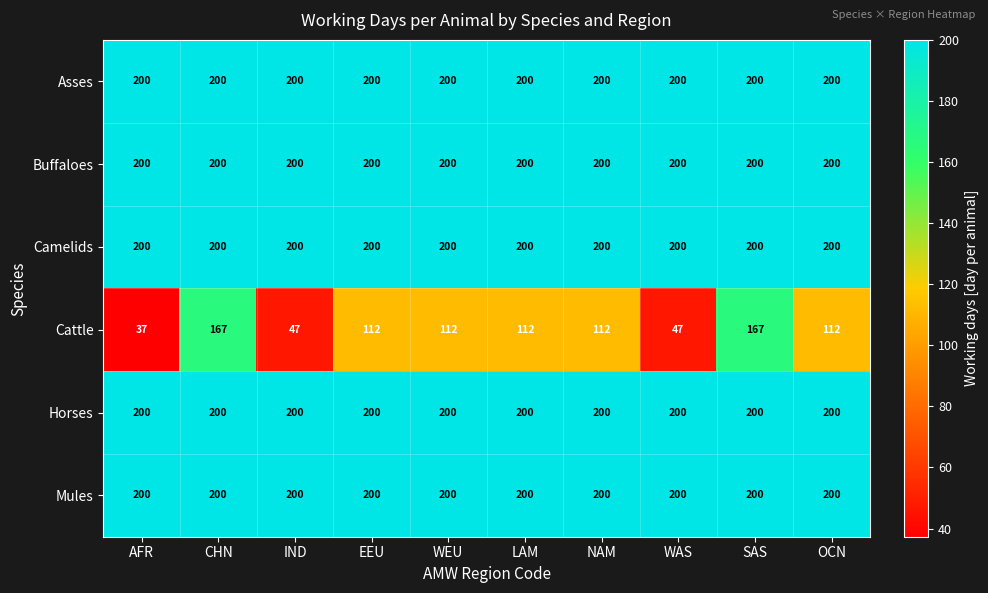

Which series has the largest range (max minus min)?

Cattle